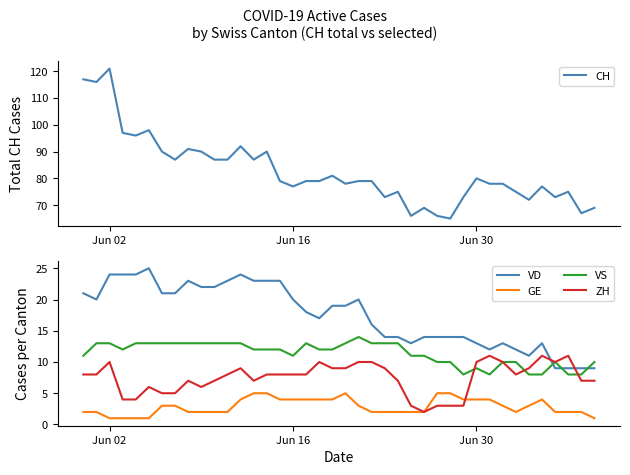

After their last crossing, which series has the higher values: VS or VD?

VS